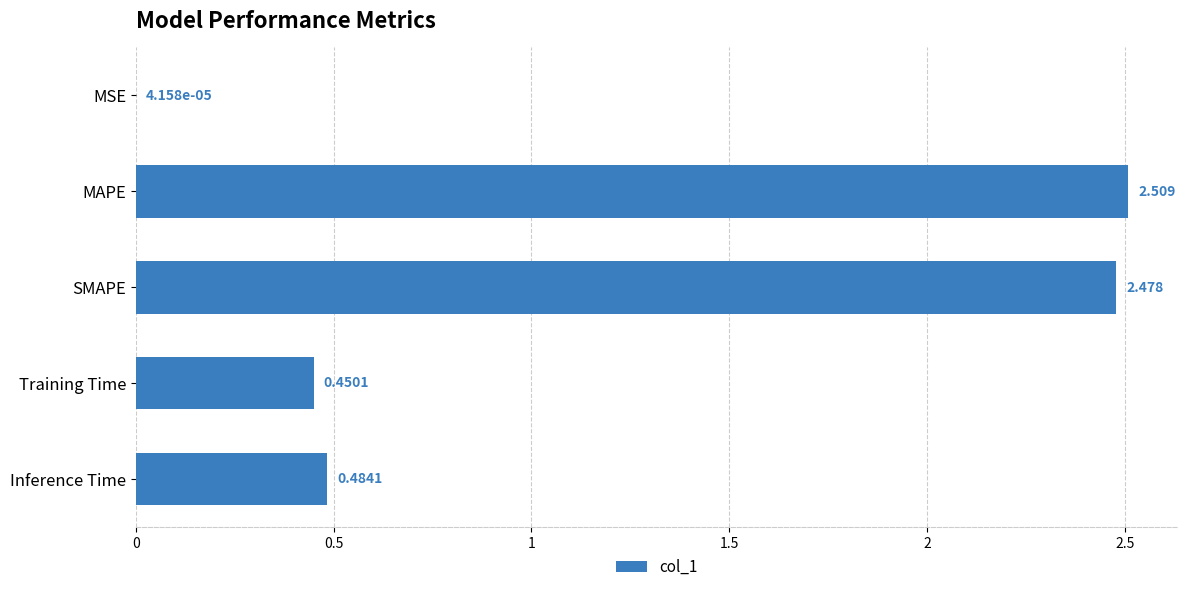

Which has a higher value, Inference Time or SMAPE?

SMAPE